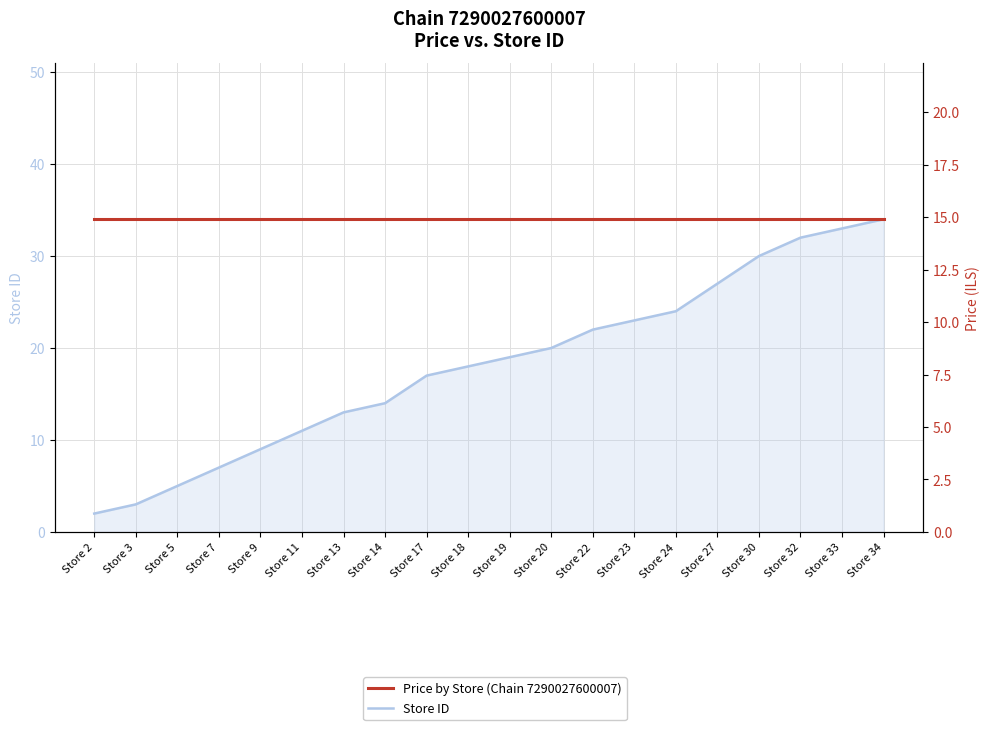

True or false: Price by Store (Chain 7290027600007) and Store ID cross at least once.

True